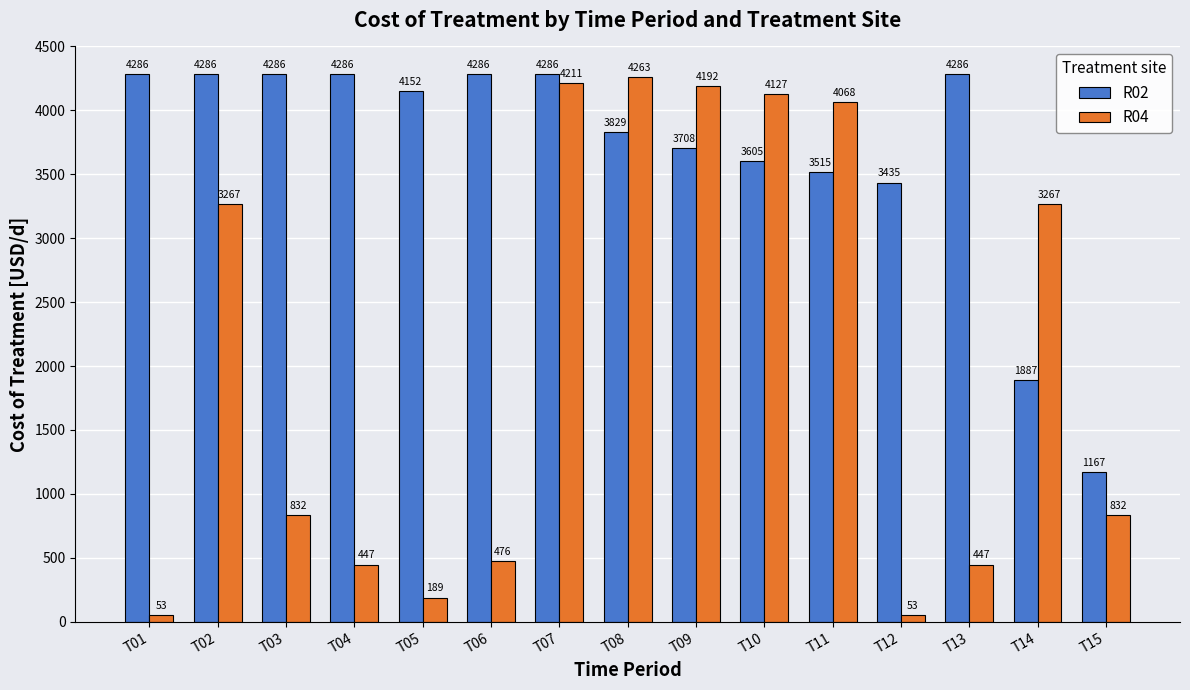

What is the difference between the maximum and minimum values in the R04 series?

4209.7